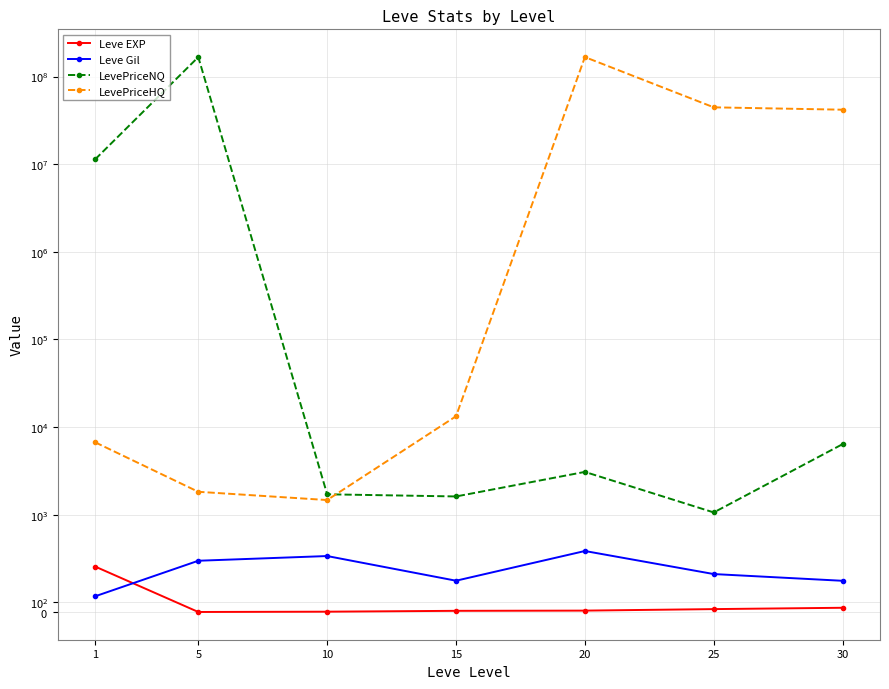

Count the number of categories in the chart.

7